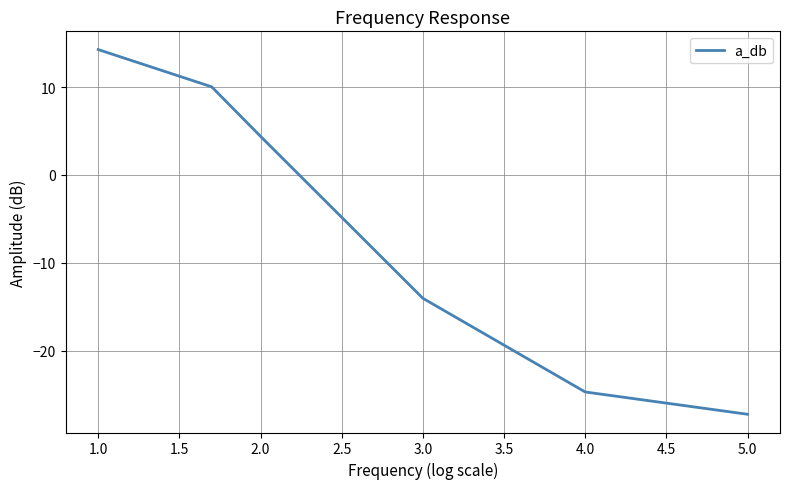

What is the maximum value shown in the chart?

14.3